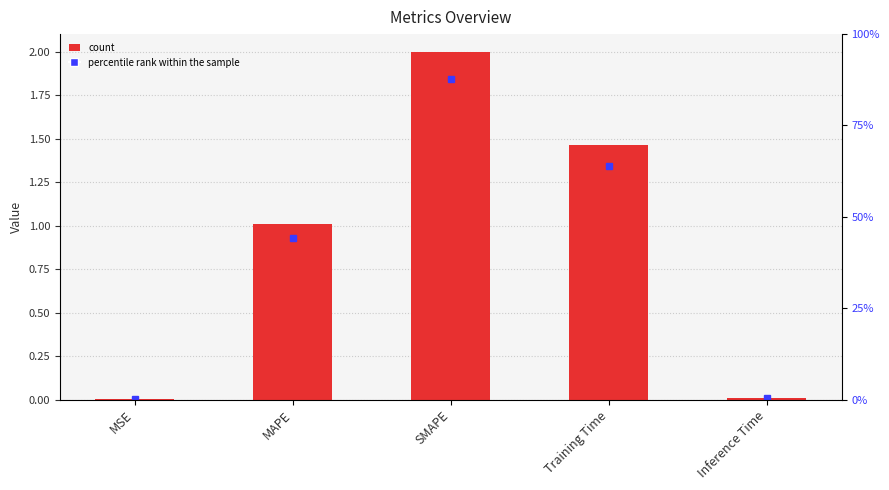

At which category does the chart reach its peak across all series?

SMAPE